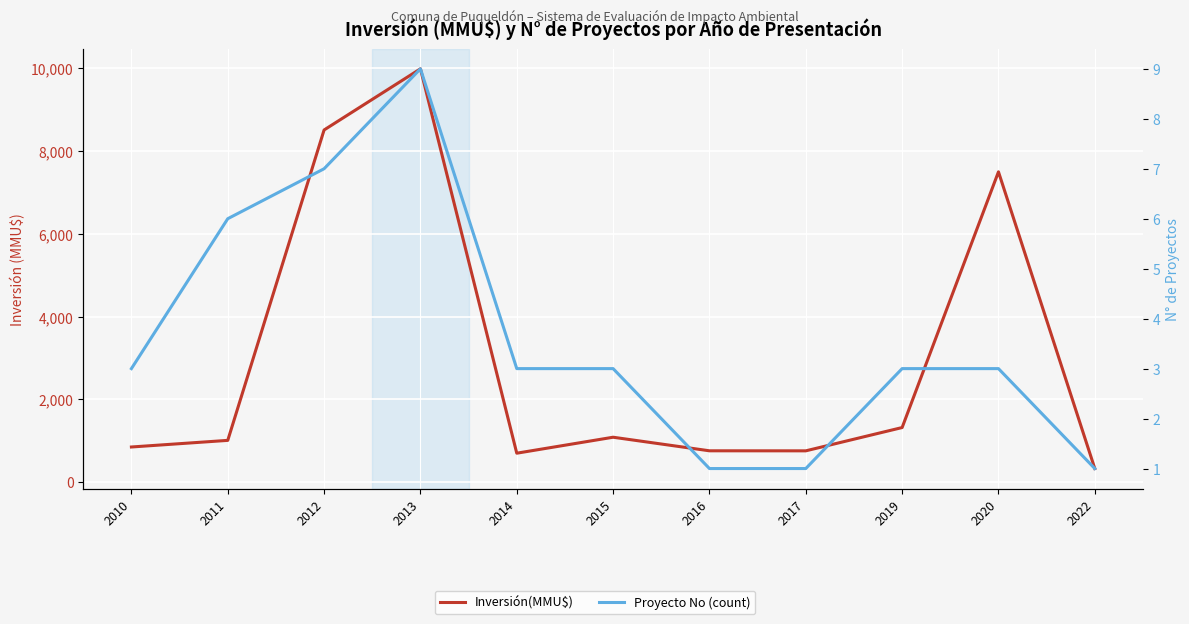

Rank the series by their average value, from lowest to highest.

Proyecto No (count), Inversión(MMU$)